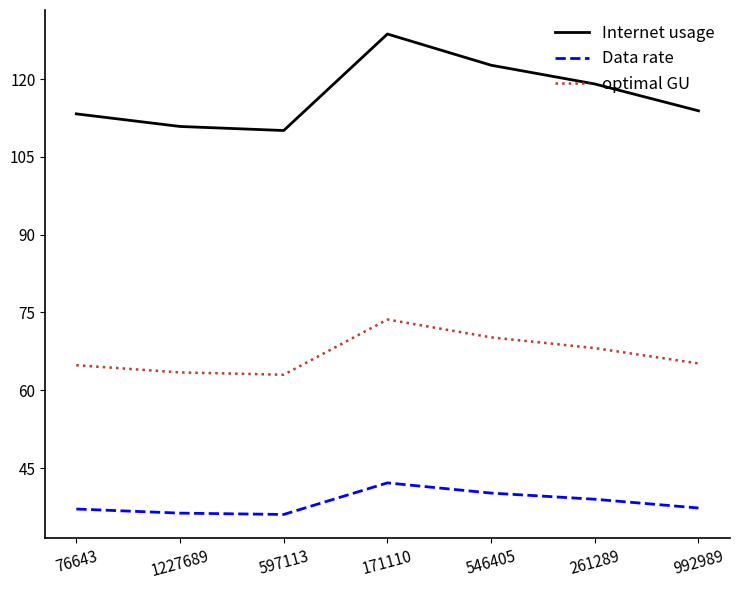

What is the minimum value shown in the chart?

36.0